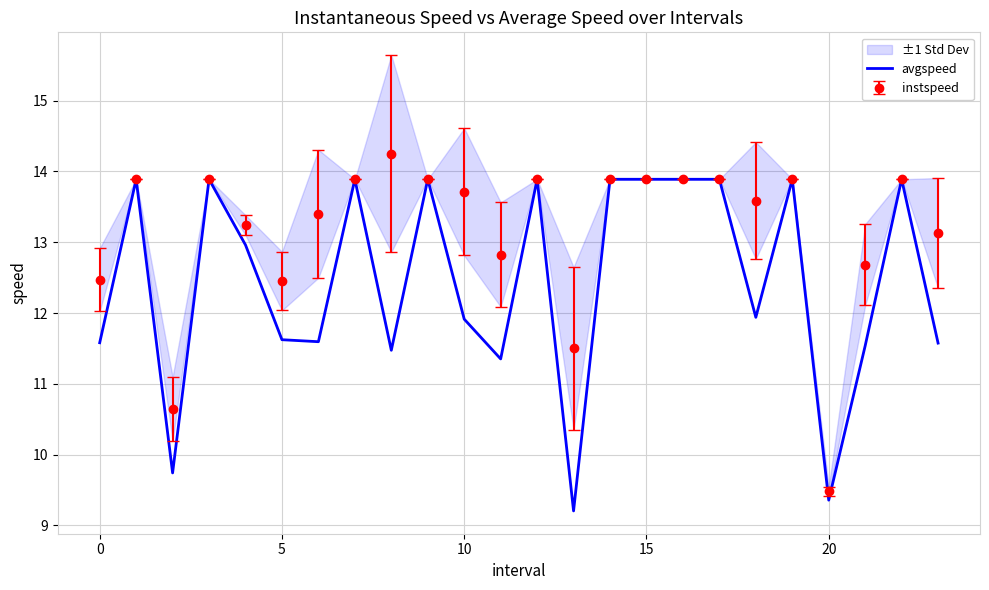

At which category does the chart reach its minimum across all series?

13